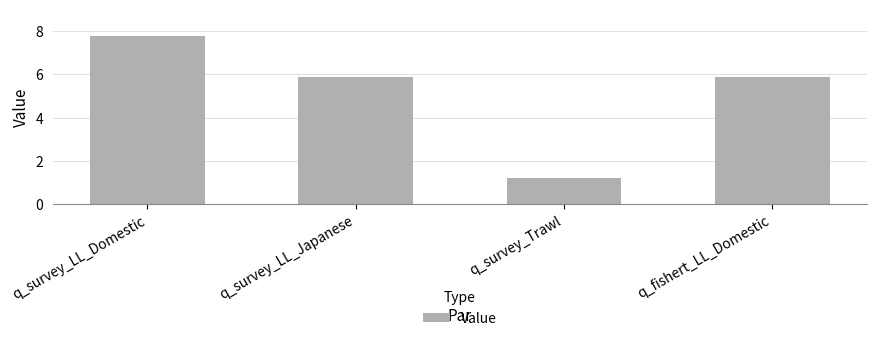

At which category does the chart reach its peak across all series?

q_survey_LL_Domestic